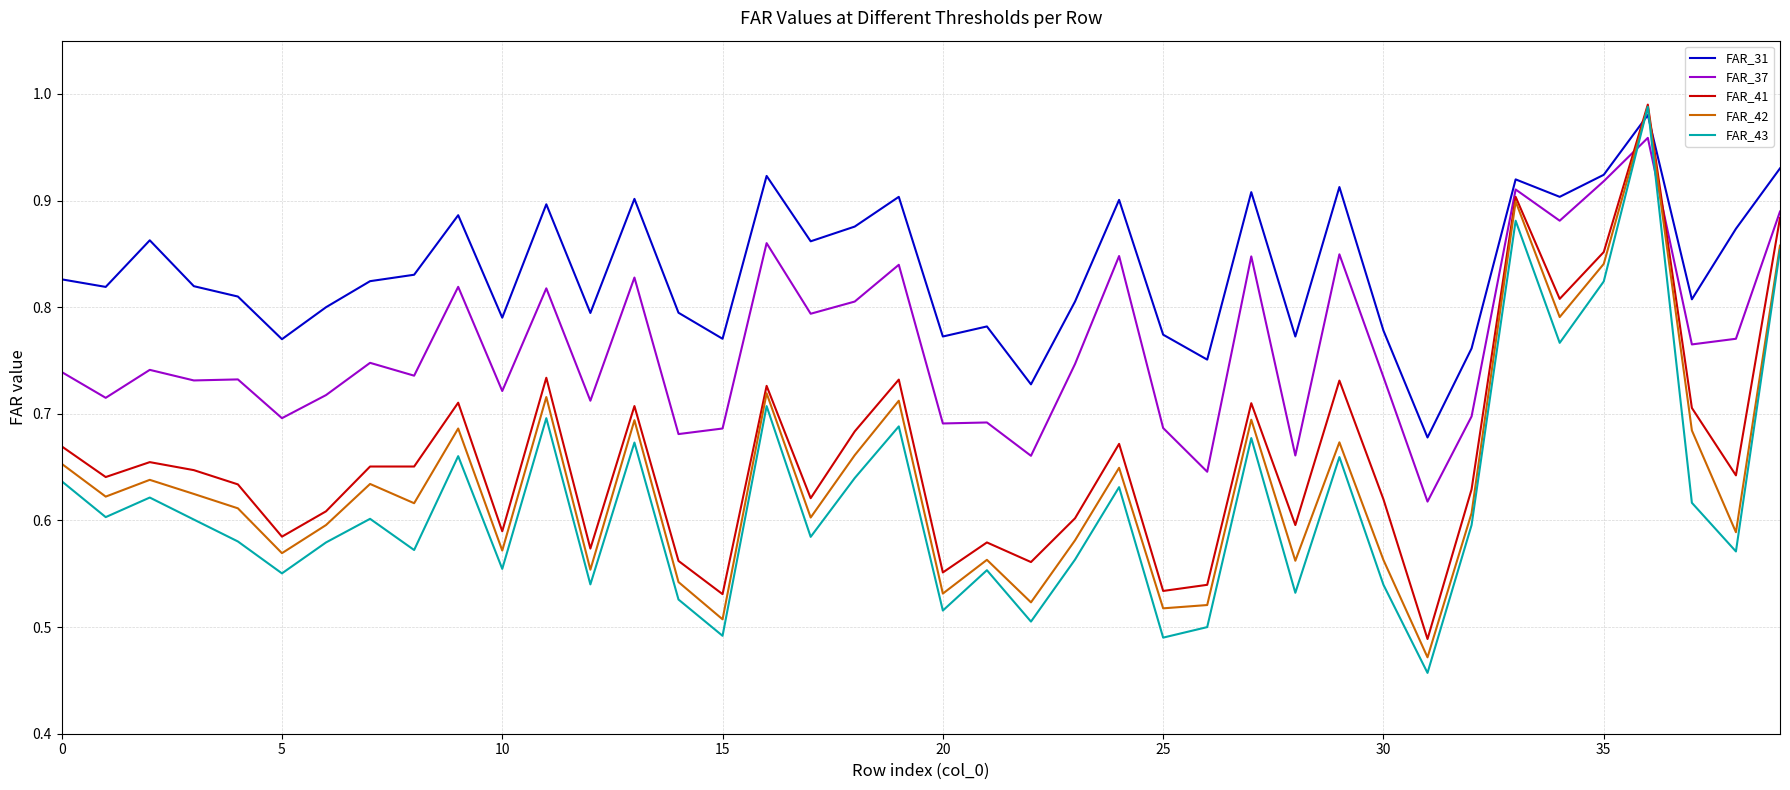

Which series has the largest total across all categories?

FAR_31